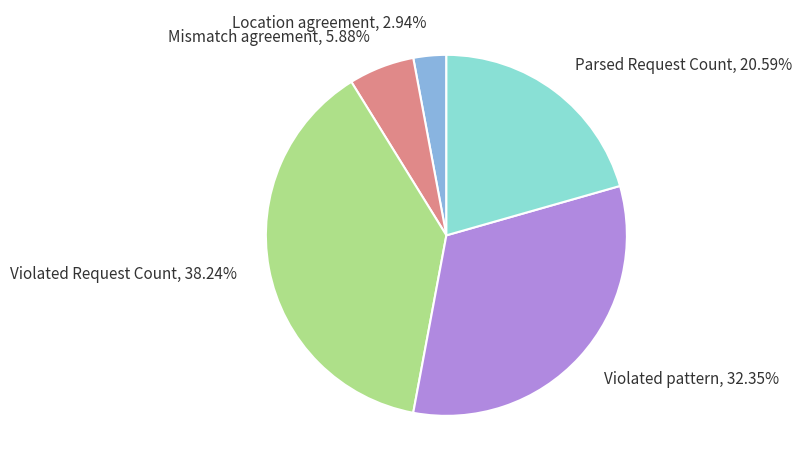

To the nearest percent, what is the difference between the largest and smallest slice percentages?

35%